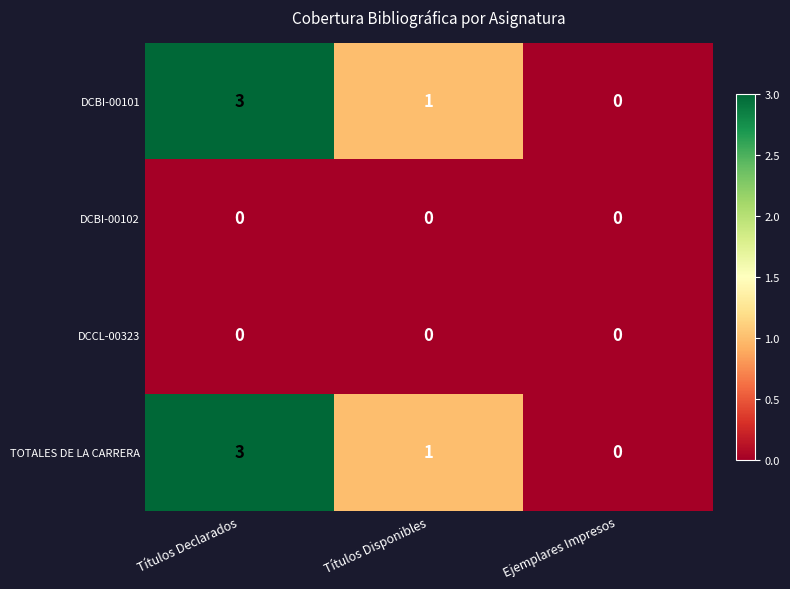

Reading left to right, extract all data points from this chart.

DCBI-00101: Títulos Declarados=3	Títulos Disponibles=1	Ejemplares Impresos=0
DCBI-00102: Títulos Declarados=0	Títulos Disponibles=0	Ejemplares Impresos=0
DCCL-00323: Títulos Declarados=0	Títulos Disponibles=0	Ejemplares Impresos=0
TOTALES DE LA CARRERA: Títulos Declarados=3	Títulos Disponibles=1	Ejemplares Impresos=0